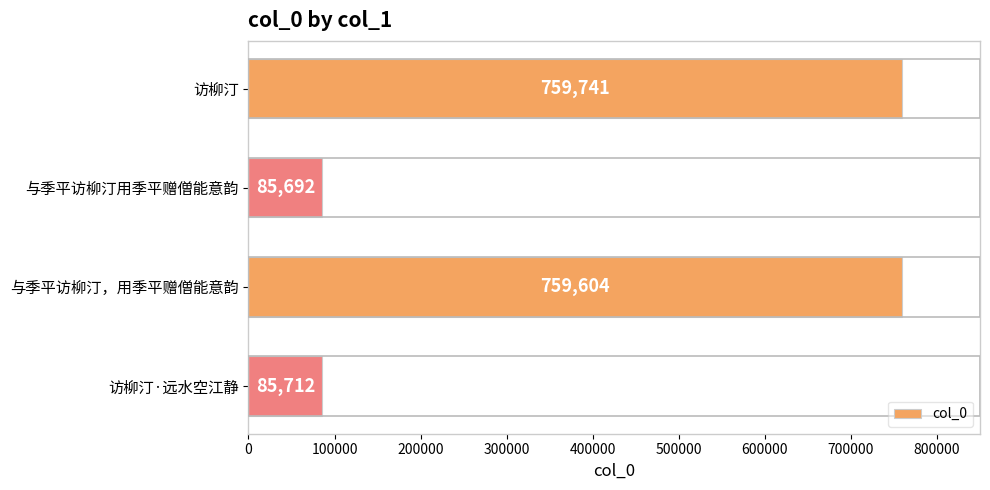

How many bars are there in total?

4